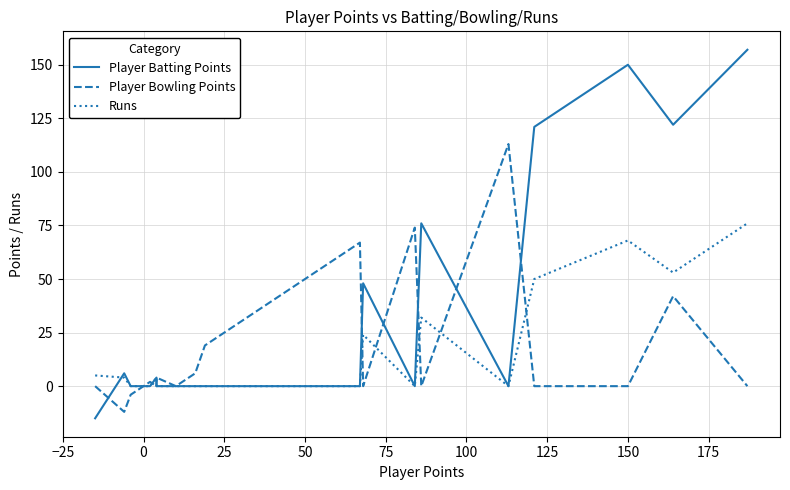

What is the difference between the maximum and second lowest values in the Runs series?

76